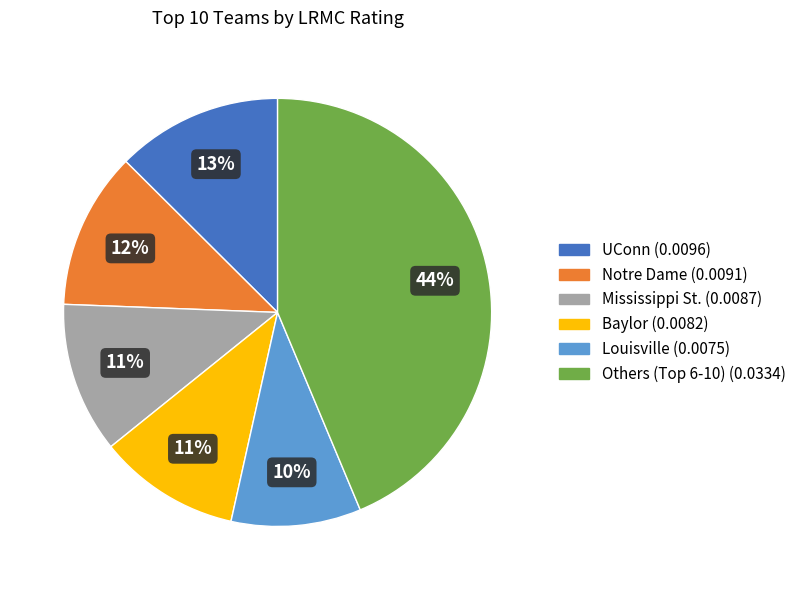

To the nearest percent, what is the difference between the largest and smallest slice percentages?

34%